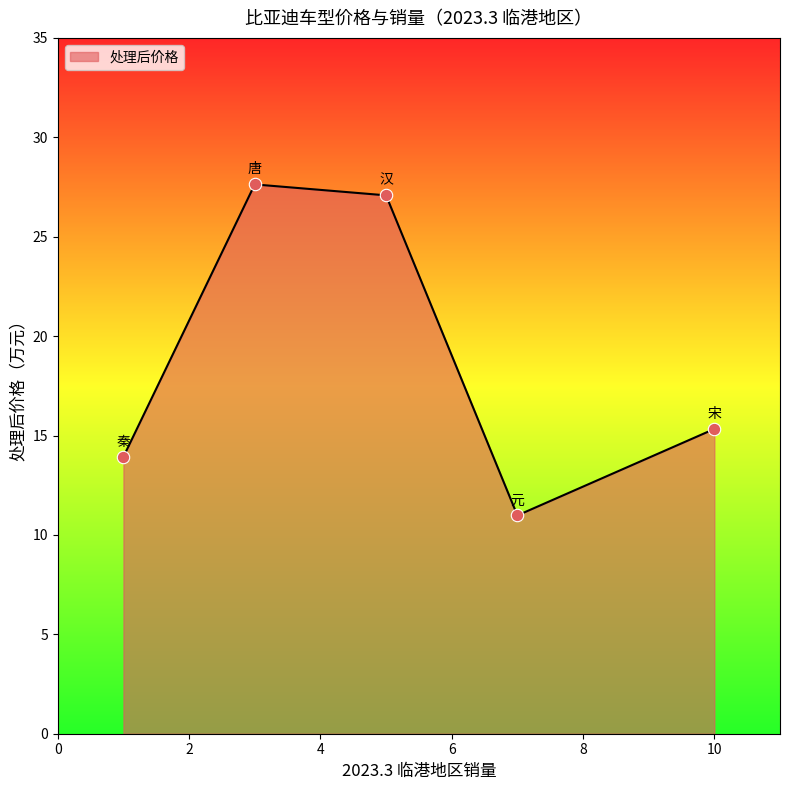

How many interior local peaks (higher than both neighbors) does the data have?

1